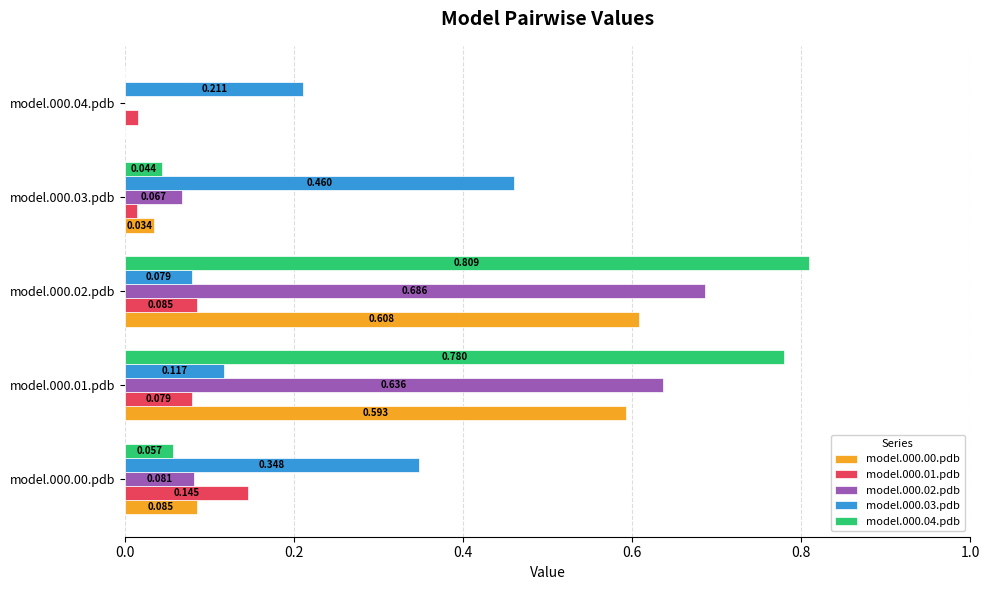

Is the value of model.000.02.pdb at model.000.03.pdb greater than the value of model.000.00.pdb at model.000.01.pdb?

No